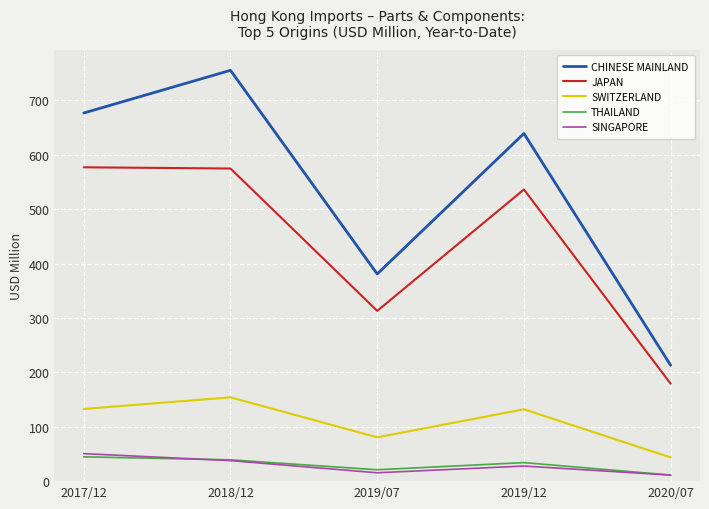

In THAILAND, how many points are lower than both neighbors (excluding endpoints)?

1